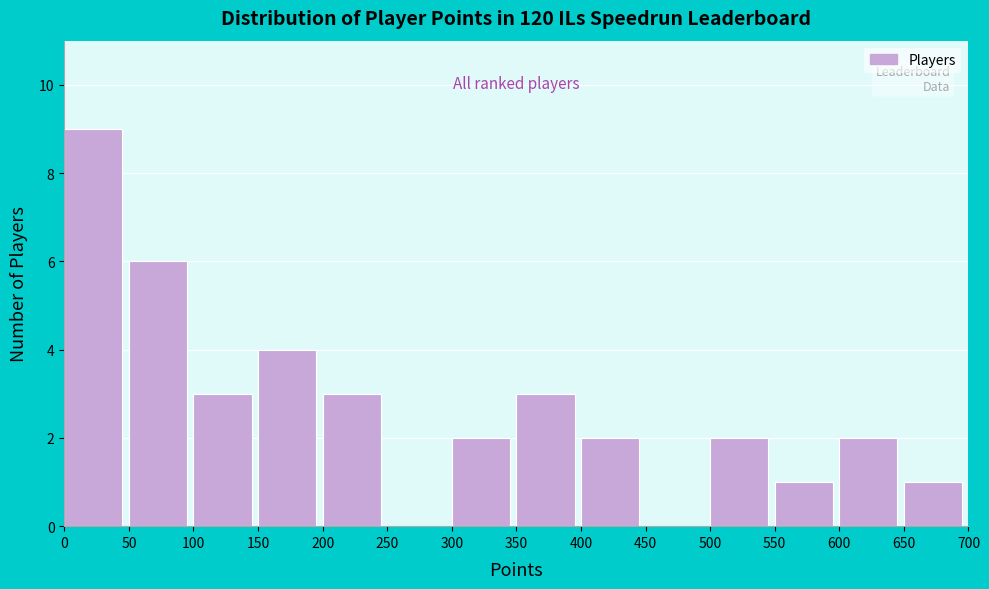

Over which range of the x-axis is the bar tallest?

0 to 50